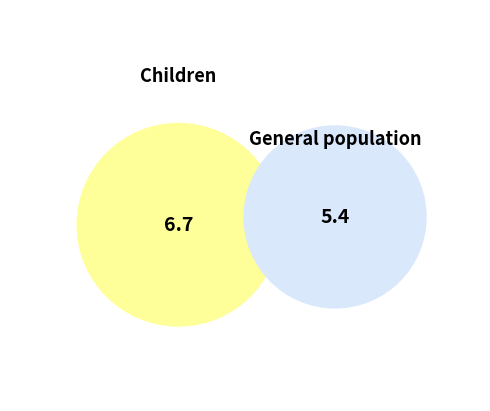

Is it true that Oral rehydration salts is 1% of the pie?

False